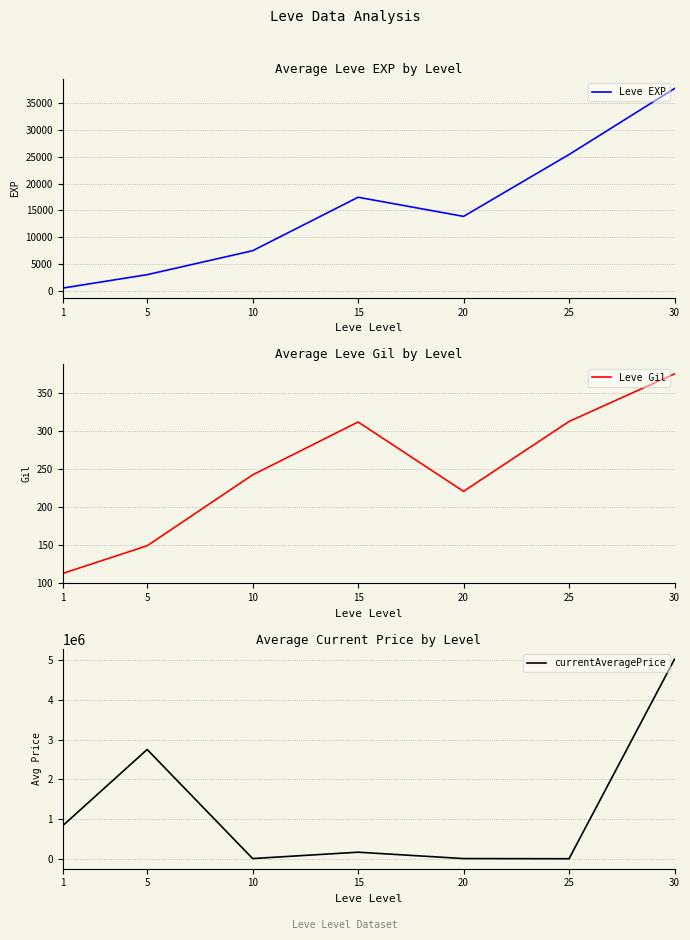

At which label is currentAveragePrice closest to 2513245?

5